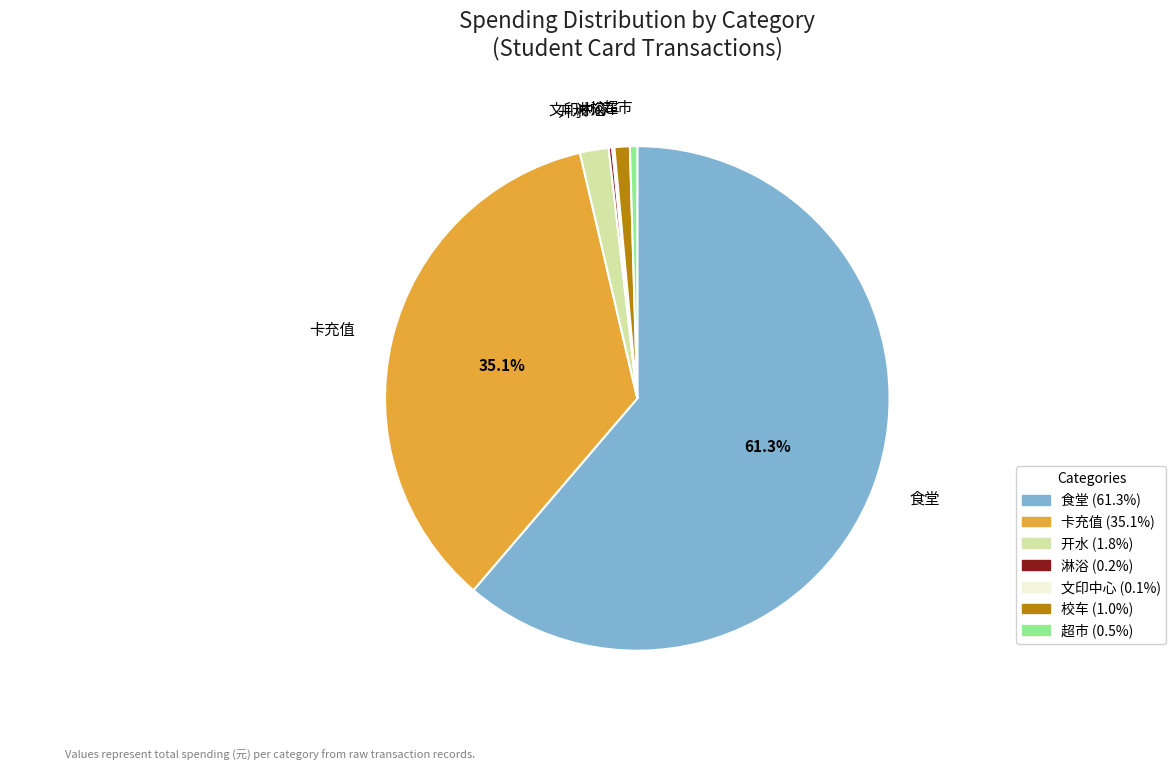

How much of the chart is everything except 卡充值?

64.9%